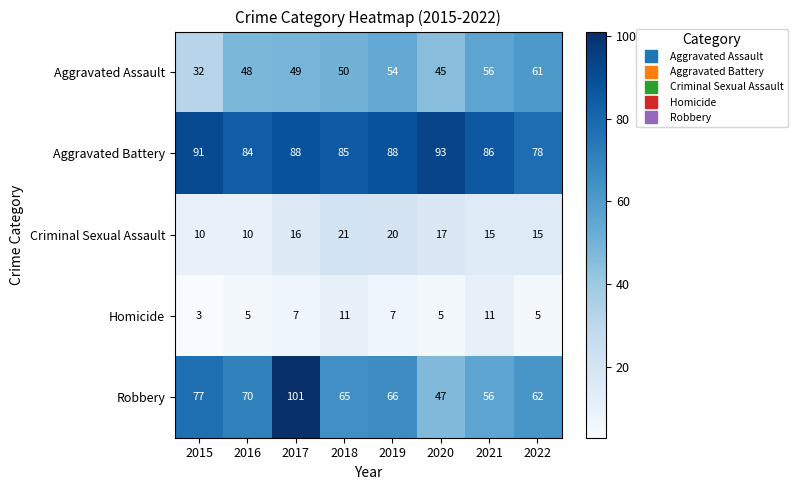

How many values in the Criminal Sexual Assault series are below 16?

4